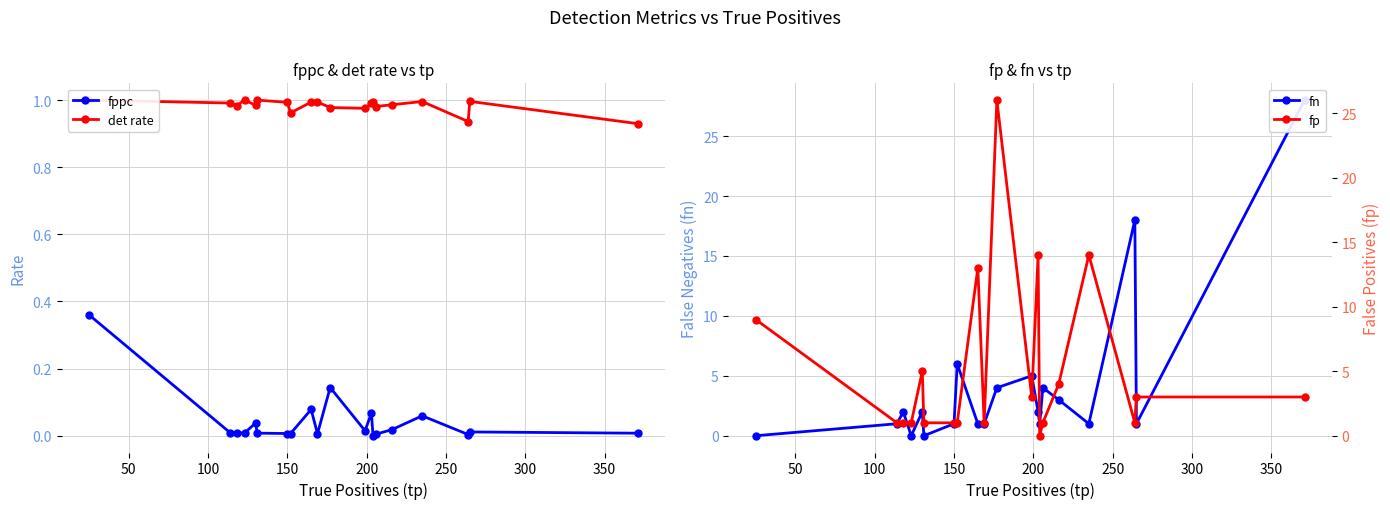

Reading left to right, what are all the values shown in this chart?

fppc: 0.4	0.0	0.0	0.0	0.0	0.0	0.0	0.0	0.1	0.0	0.1	0.0	0.1	0.0	0.0	0.0	0.1	0.0	0.0	0.0
det rate: 1.0	1.0	1.0	1.0	1.0	1.0	1.0	1.0	1.0	1.0	1.0	1.0	1.0	1.0	1.0	1.0	1.0	0.9	1.0	0.9
fn: 0.0	1.0	2.0	0.0	2.0	0.0	1.0	6.0	1.0	1.0	4.0	5.0	2.0	1.0	4.0	3.0	1.0	18.0	1.0	28.0
fp: 9.0	1.0	1.0	1.0	5.0	1.0	1.0	1.0	13.0	1.0	26.0	3.0	14.0	0.0	1.0	4.0	14.0	1.0	3.0	3.0